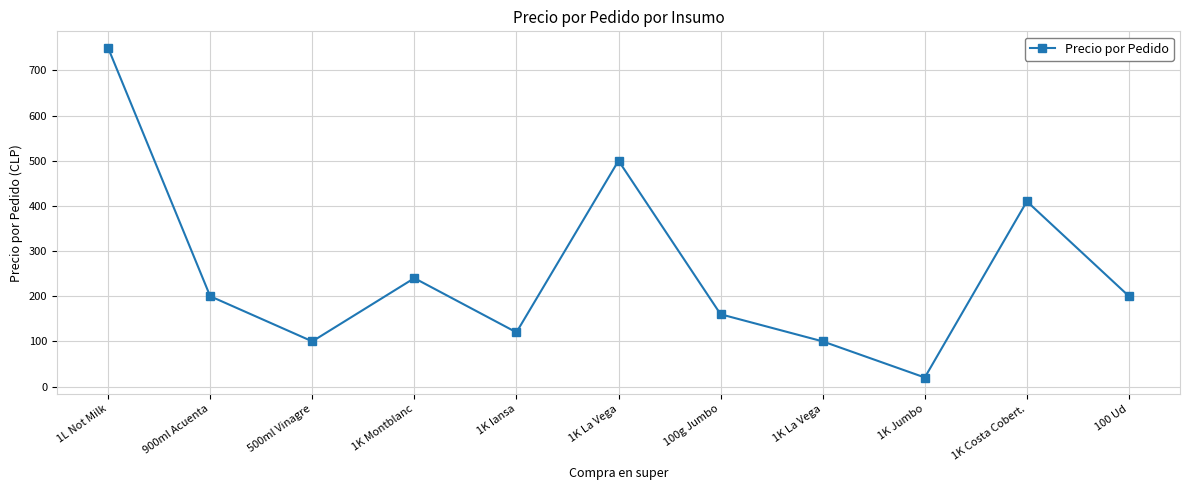

What is the sum of the values at 1K Iansa and 500ml Vinagre?

220